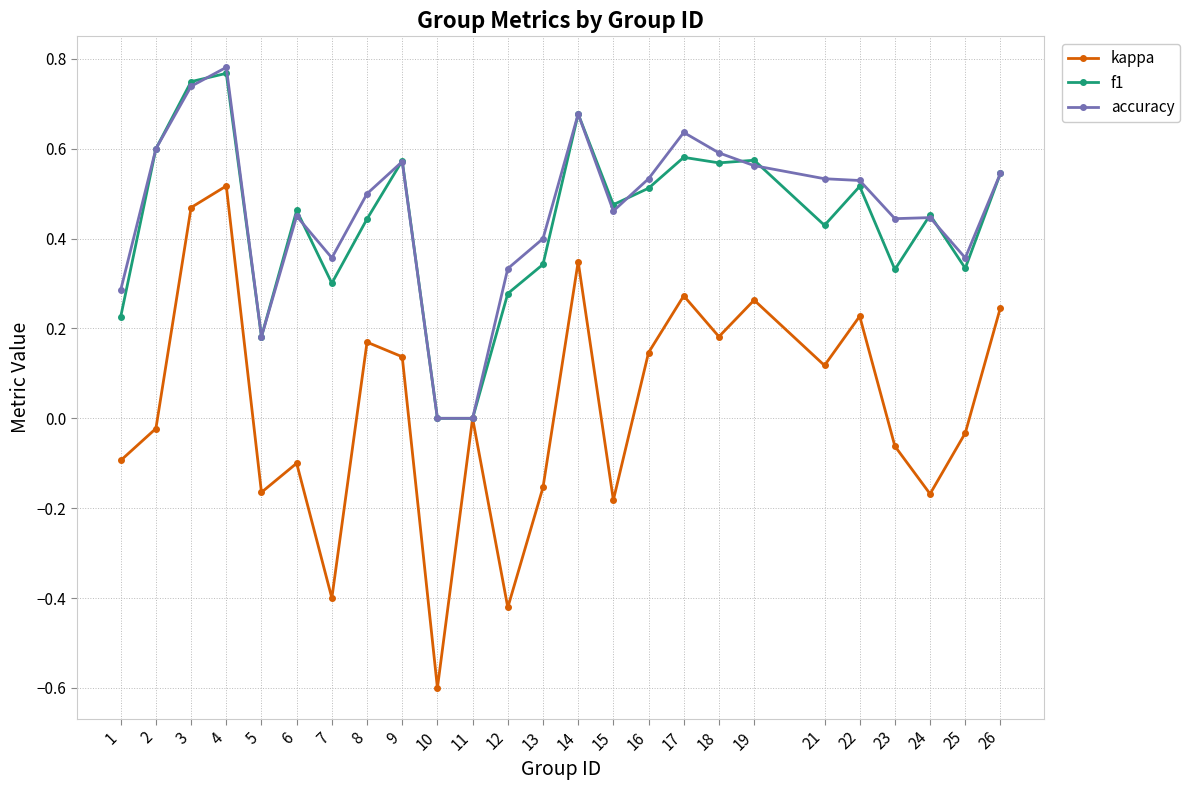

Between 4 and 8, which series saw the biggest shift?

kappa